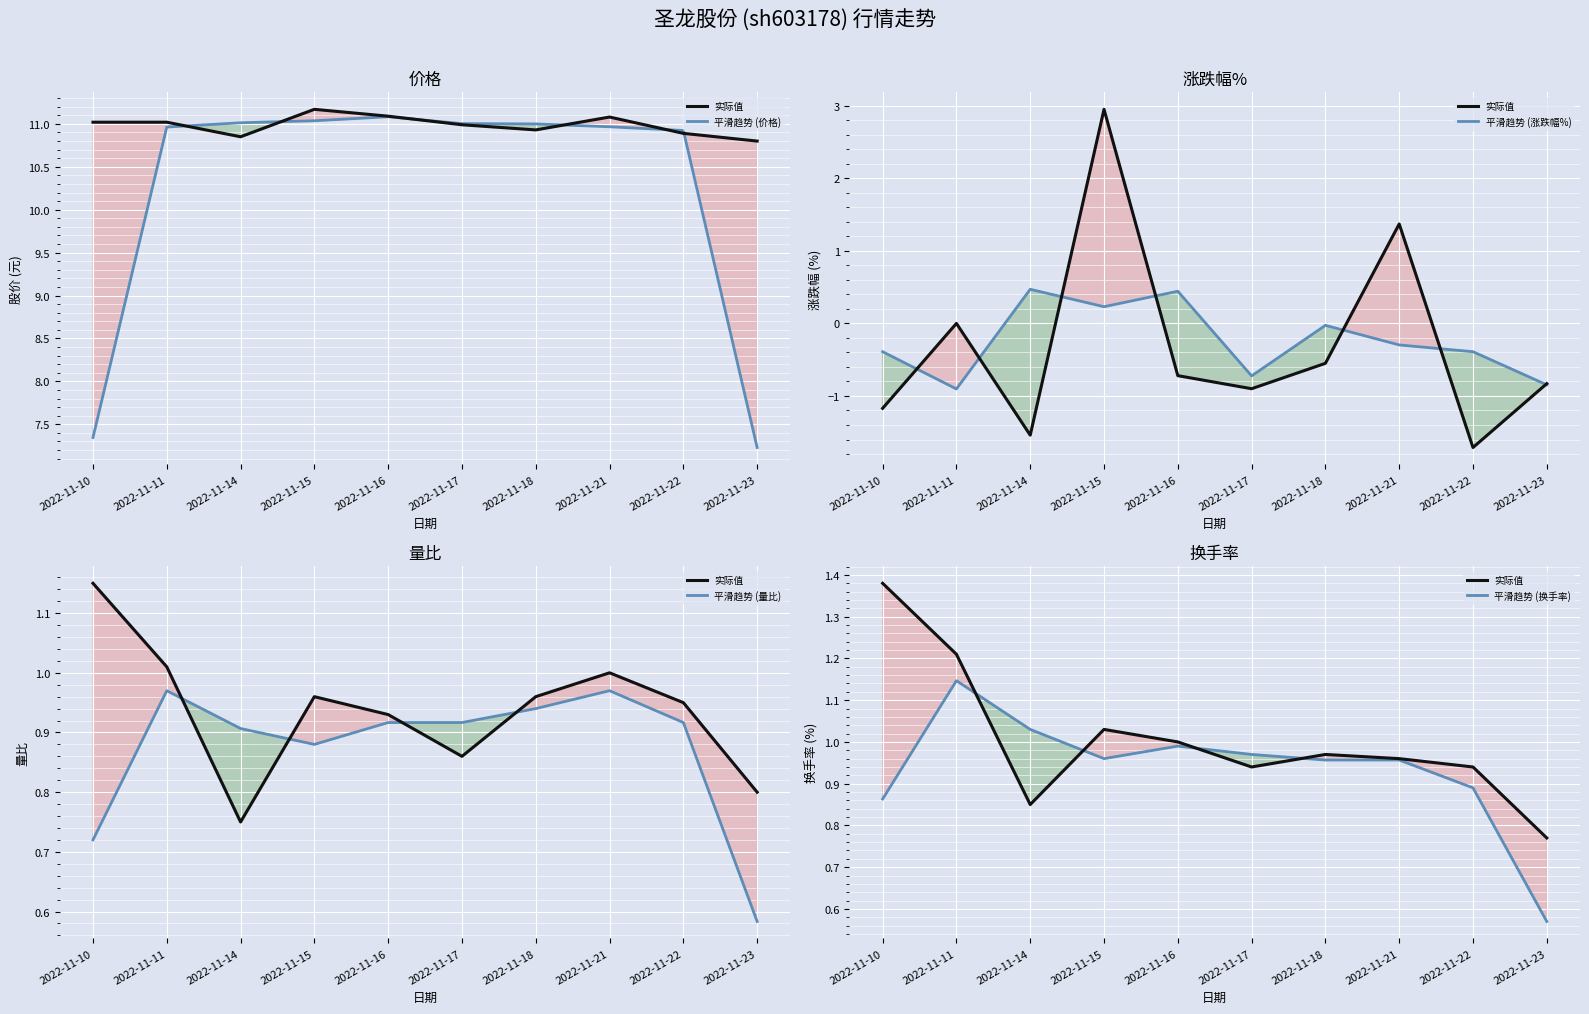

What is the difference between the maximum and minimum values in the 实际值 series?

0.6